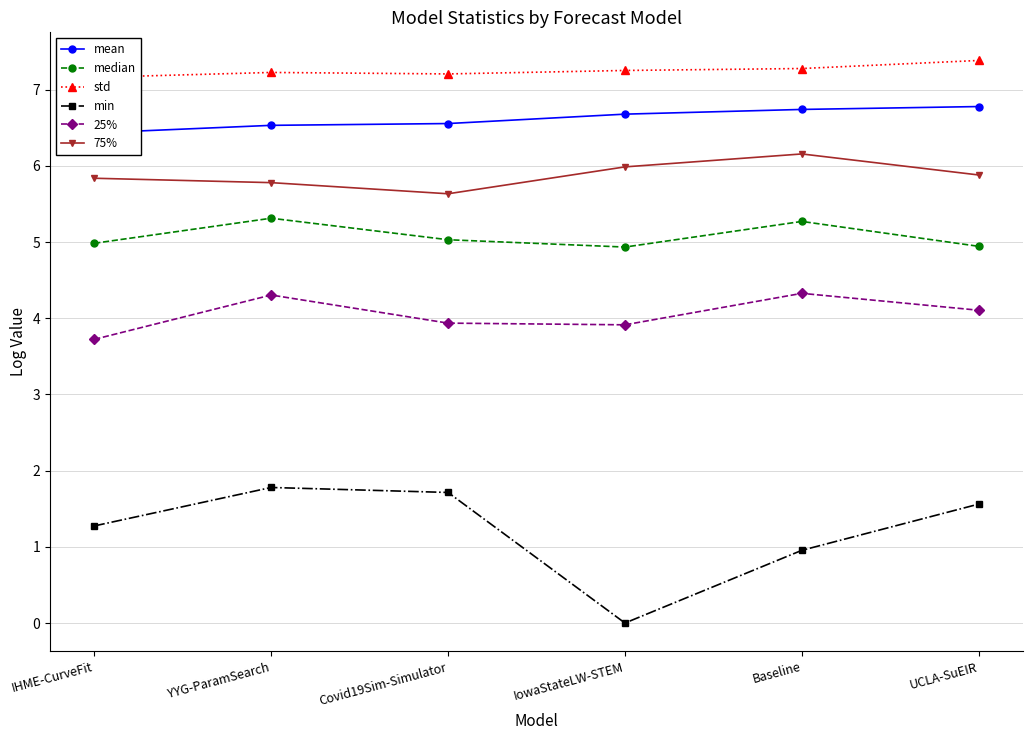

True or false: mean and std intersect in this chart.

False